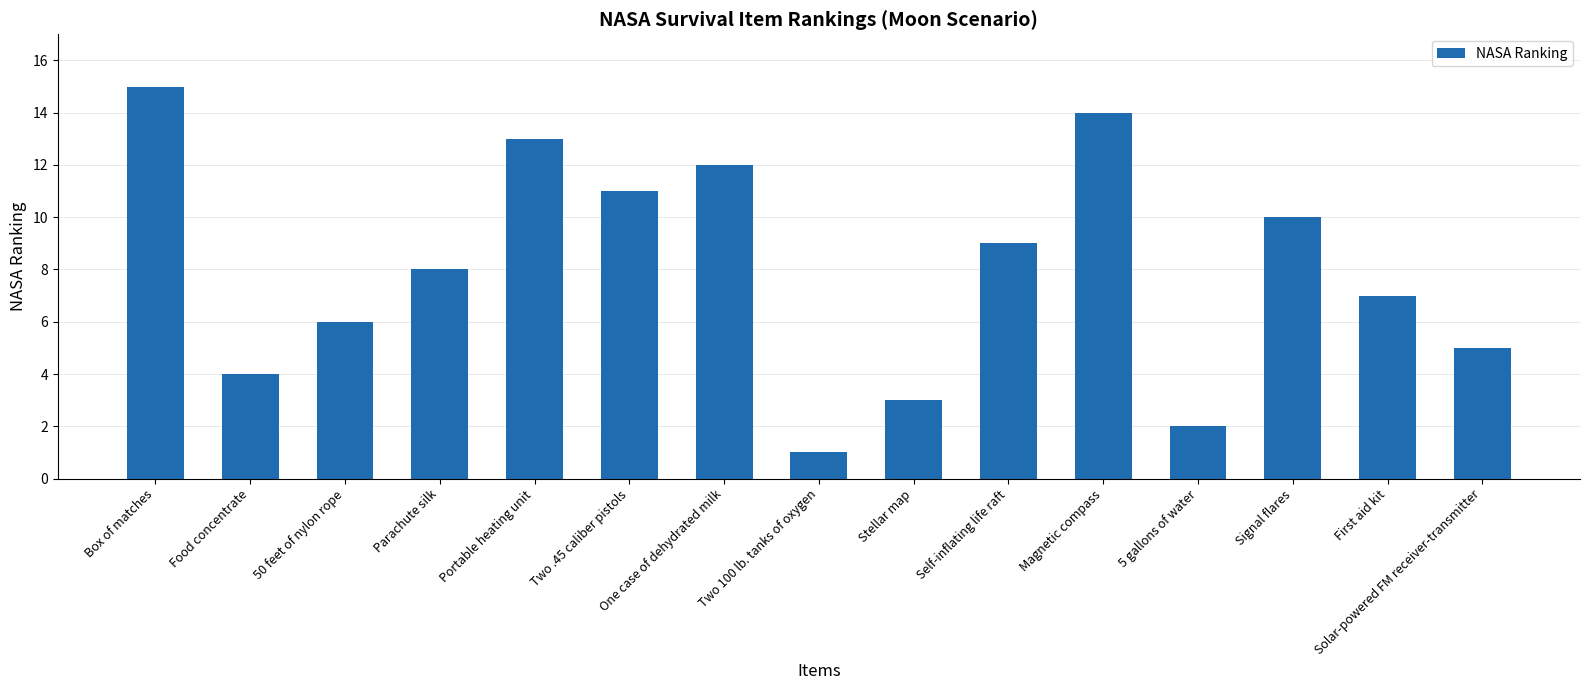

Is it true that the value at Parachute silk is 13?

False